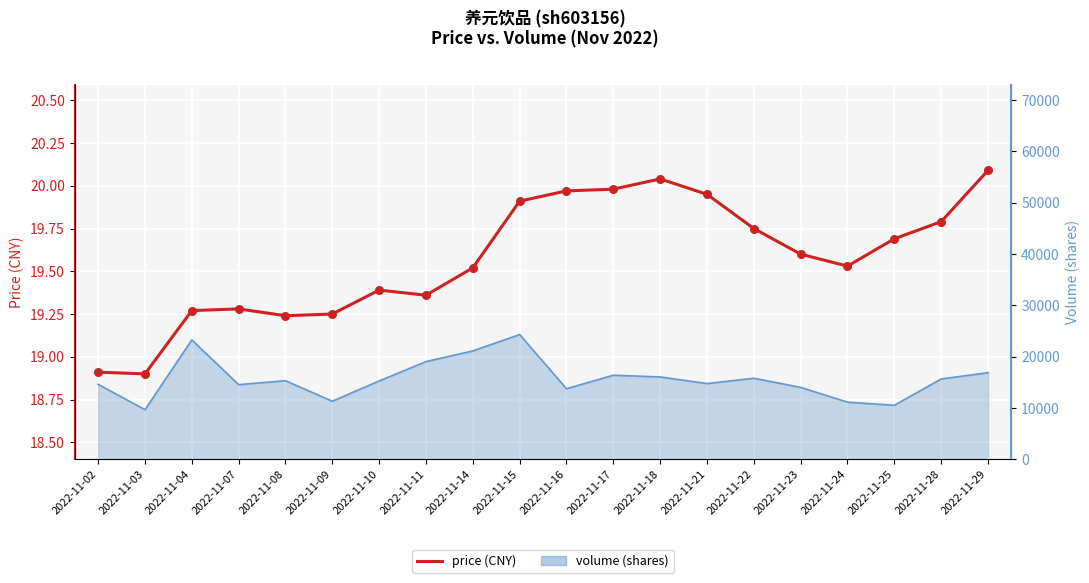

What is the ratio of the value at 2022-11-29 to the value at 2022-11-04?

1.0